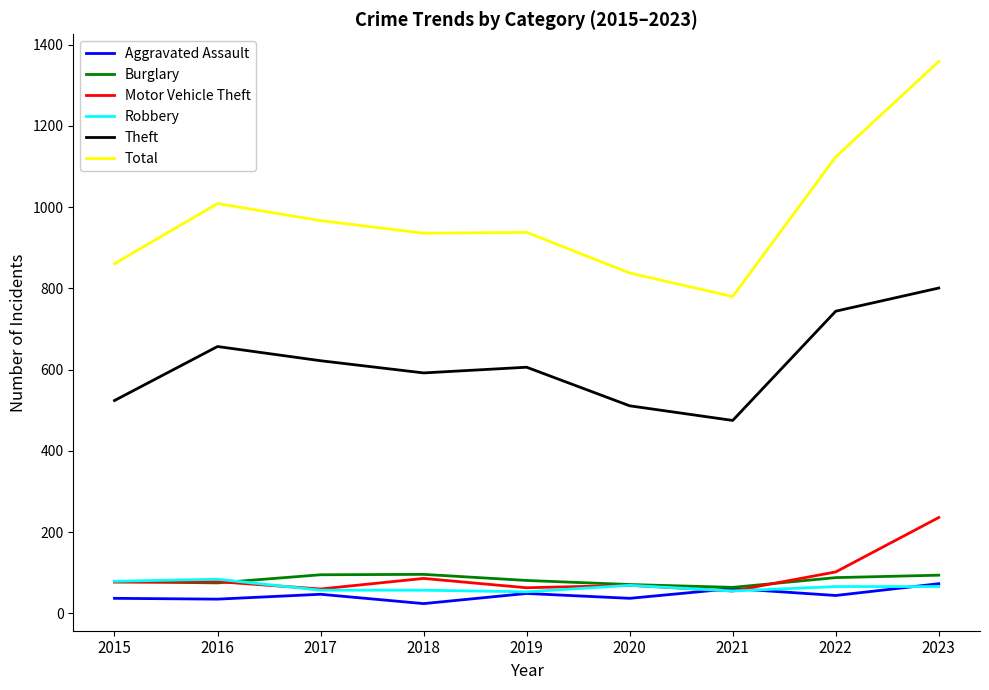

Which series has the widest spread of values?

Total